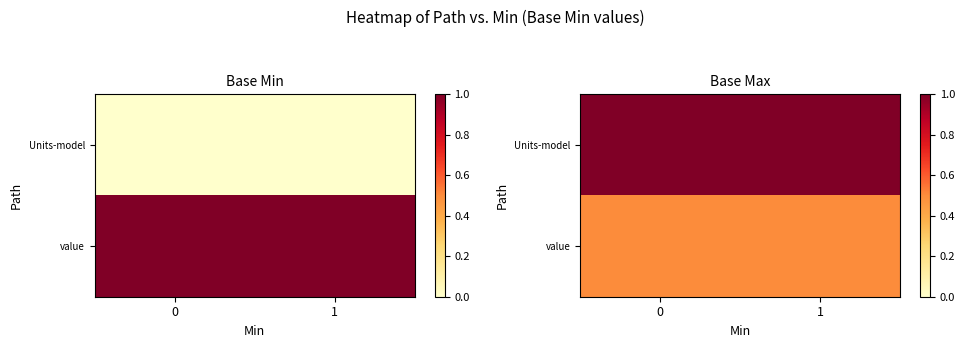

True or false: value has a value of 0.7 at 0.

False